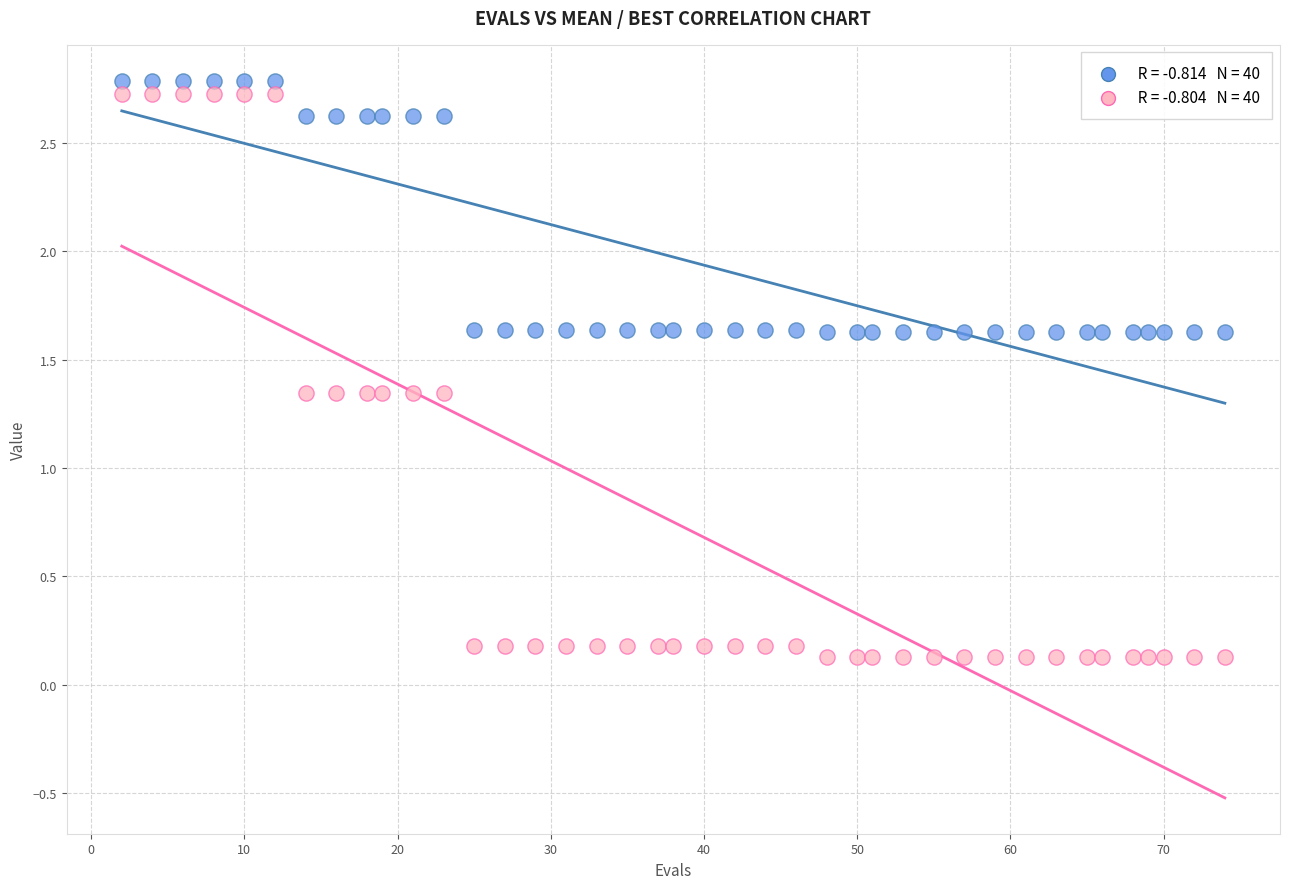

Across all data points, what is the range of X values (max minus min)?

72.0